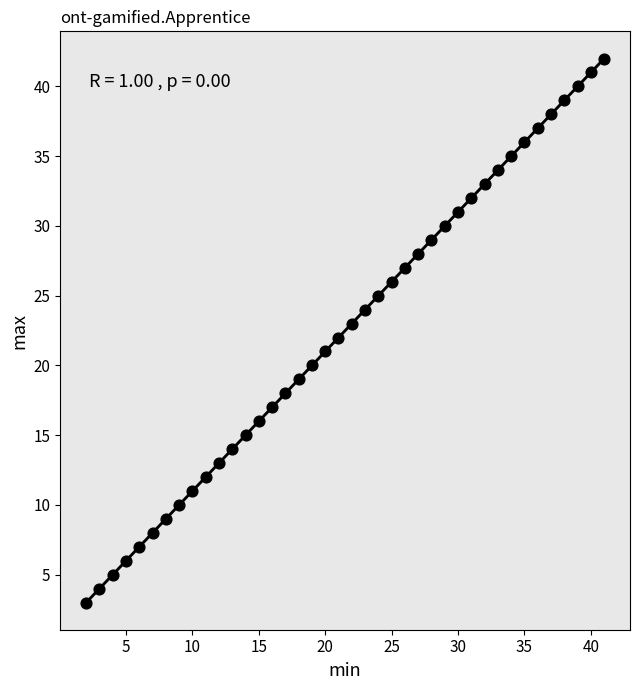

What is the range of X values (max minus min)?

39